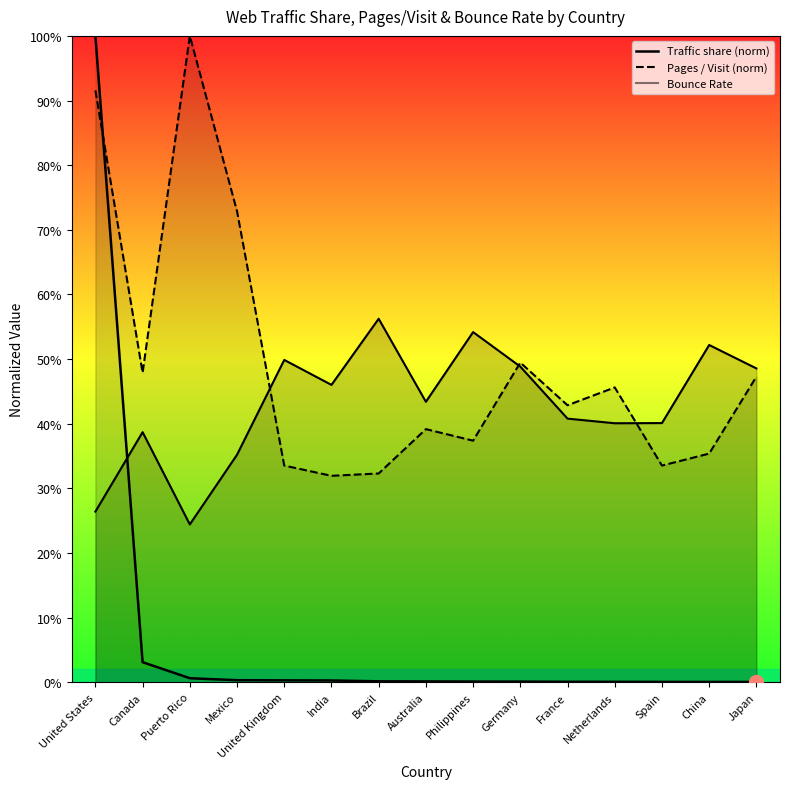

Which category has the highest value across all series?

United States